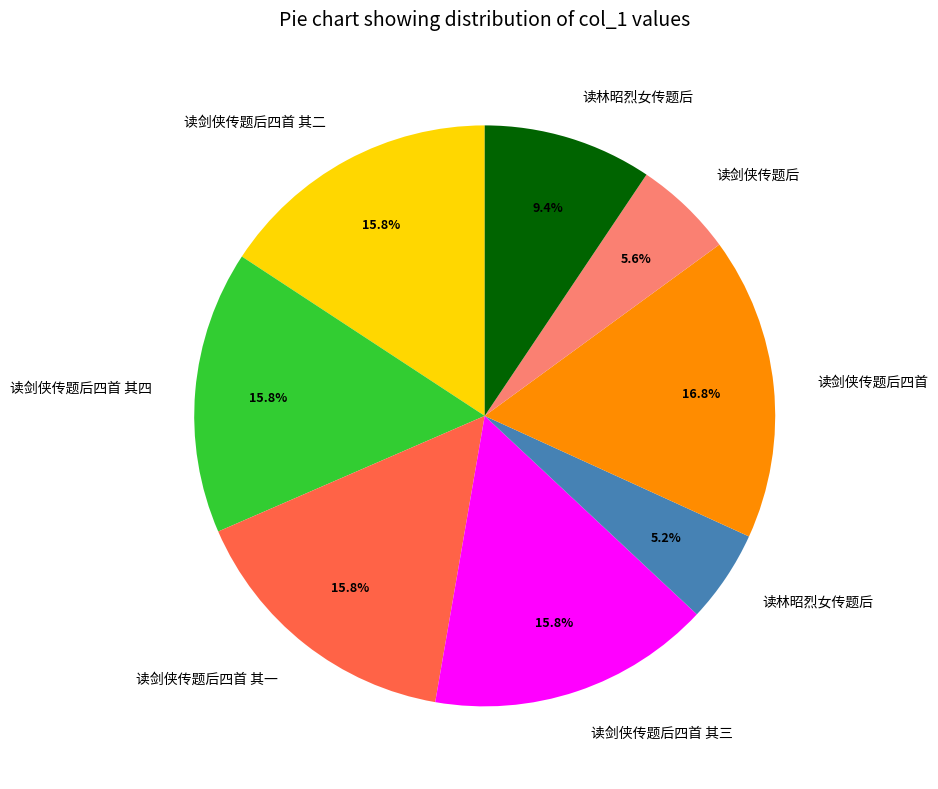

Is there any slice that represents more than half of the pie?

No